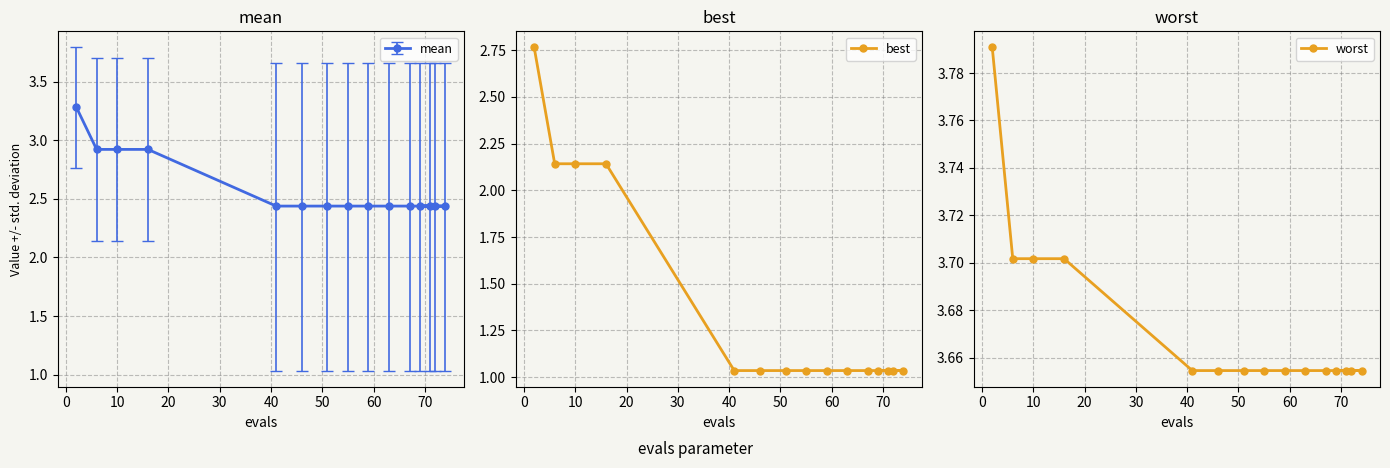

How many worst values are between 3 and 4?

15